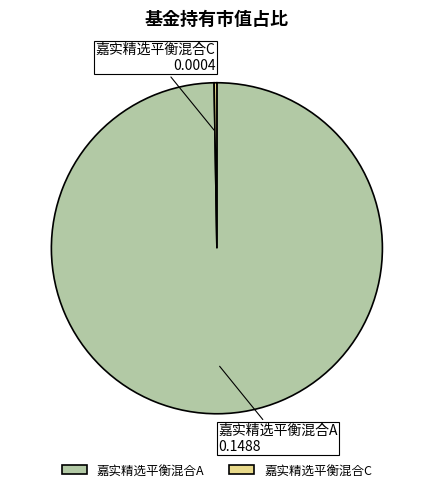

The 嘉实精选平衡混合A slice represents 86% of the pie. True or false?

False